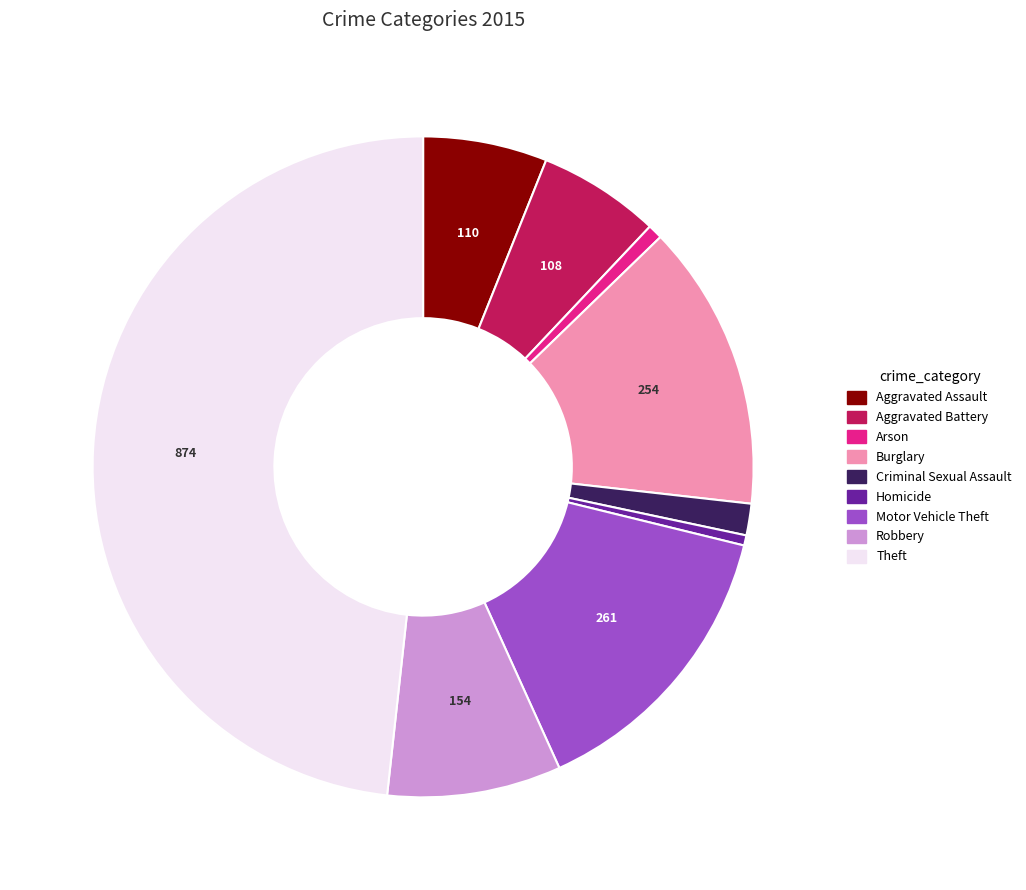

What is the ratio of the value at Burglary to the value at Aggravated Battery?

2.4